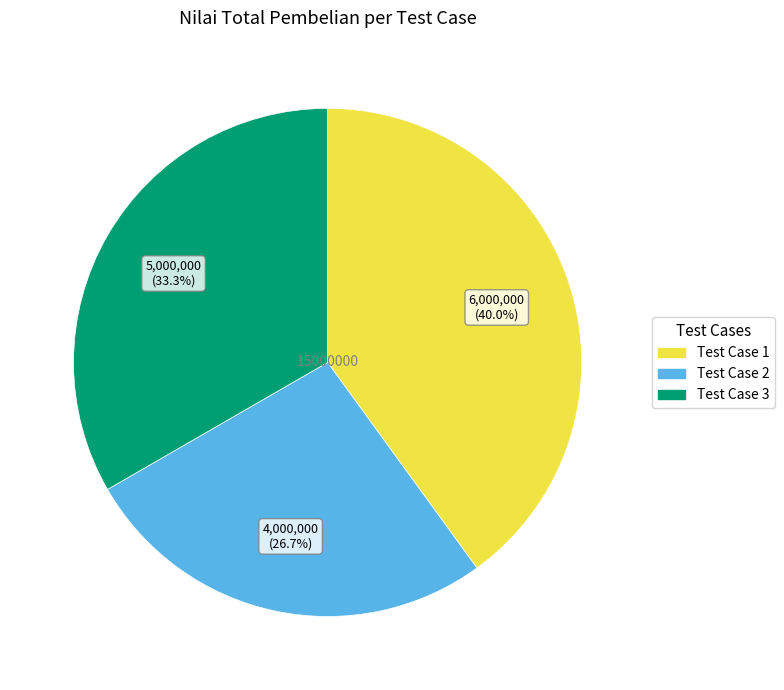

Is there a majority slice in this chart?

No